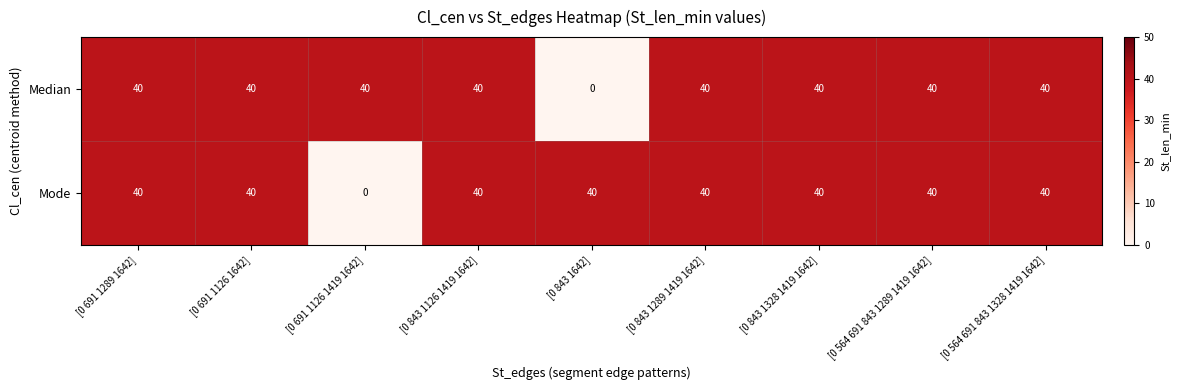

What is the greatest value displayed?

40